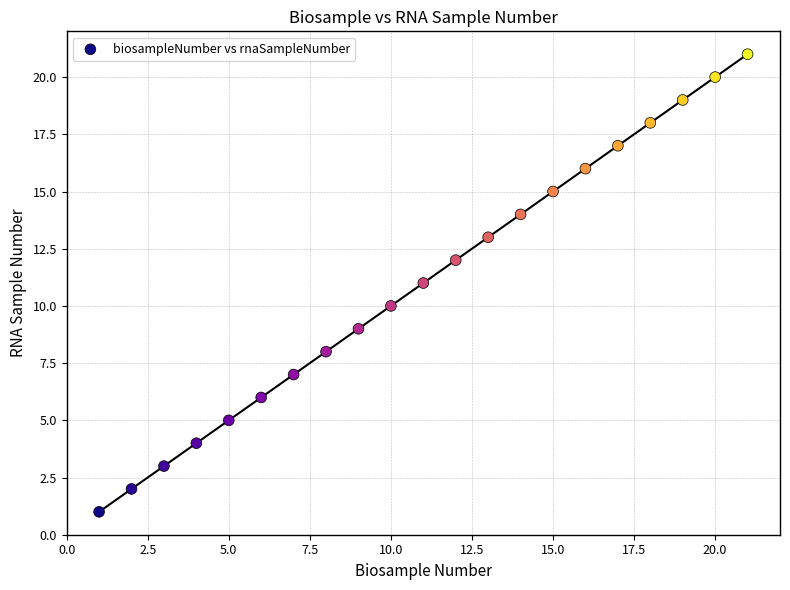

What is the range of X values (max minus min)?

20